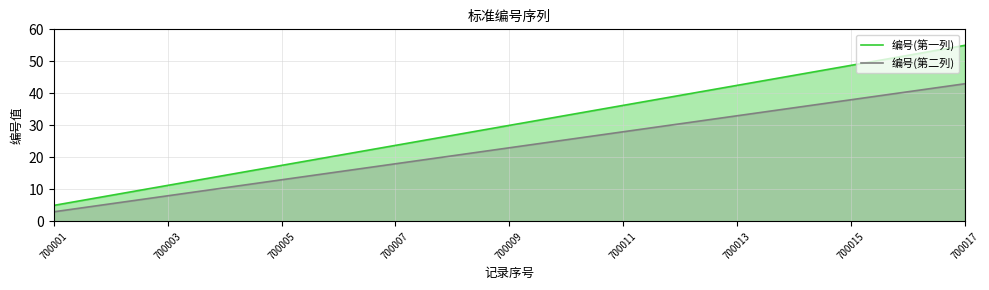

True or false: 编号(第二列) and 编号(第一列) cross at least once.

False